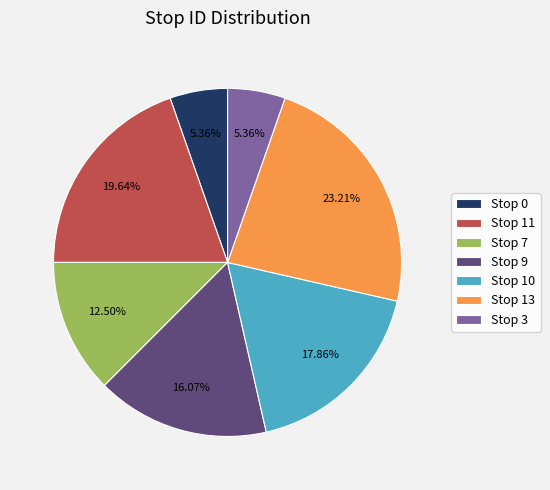

To the nearest percent, what portion does Stop 0 represent?

5%